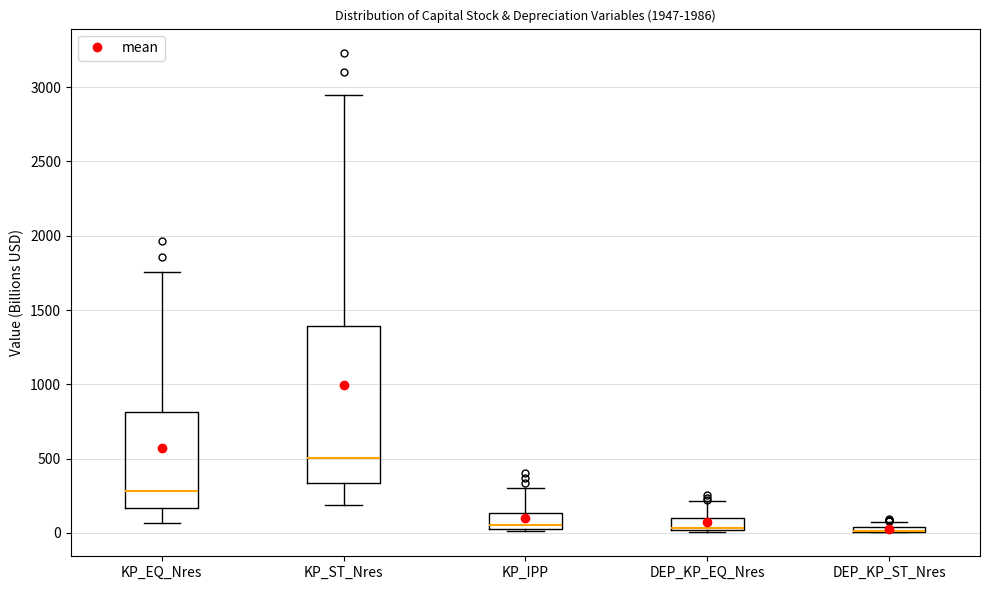

Where is the upper edge of the box for KP_ST_Nres on the y-axis? The values are not printed on the chart, so give them approximately, as read against the axis.

1400